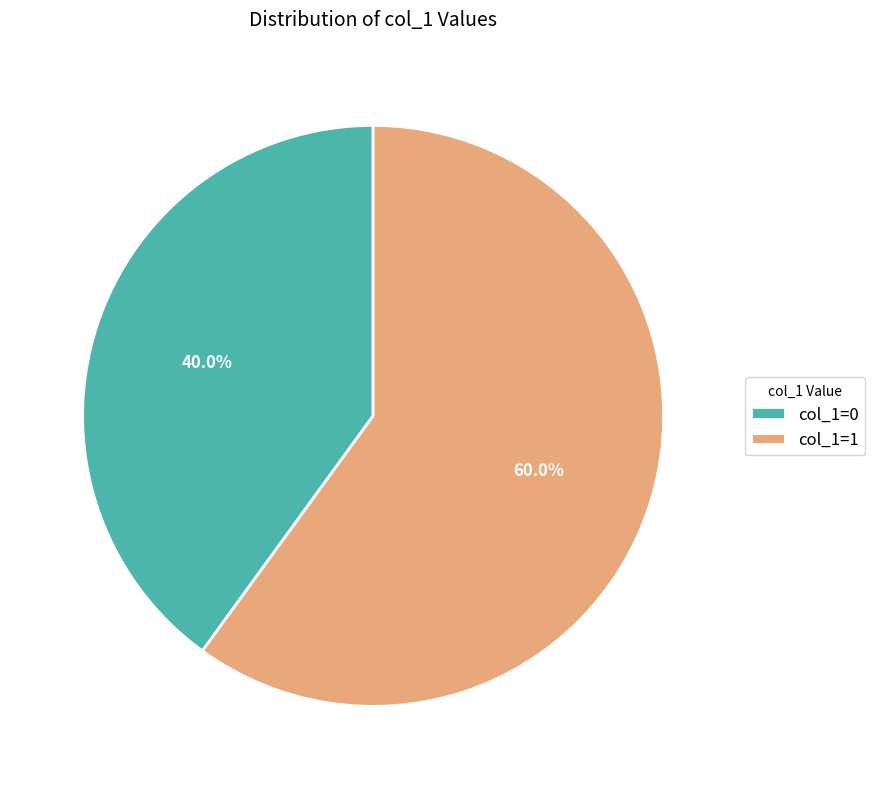

Rank the categories by value from lowest to highest.

col_1=0, col_1=1